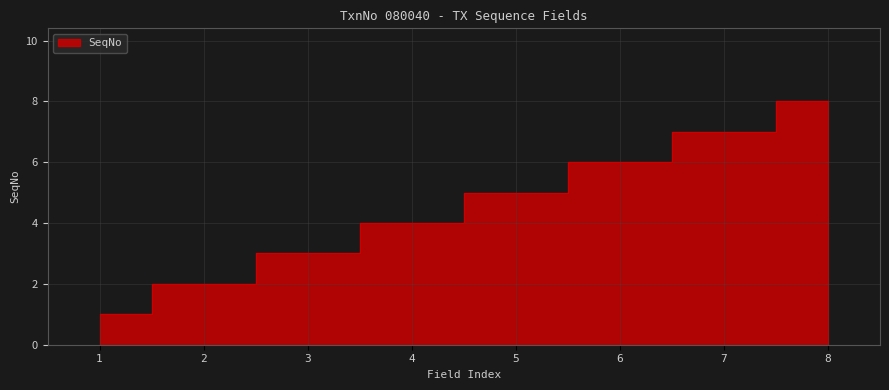

Reading left to right, list all the values displayed in this chart.

1=1	2=2	3=3	4=4	5=5	6=6	7=7	8=8